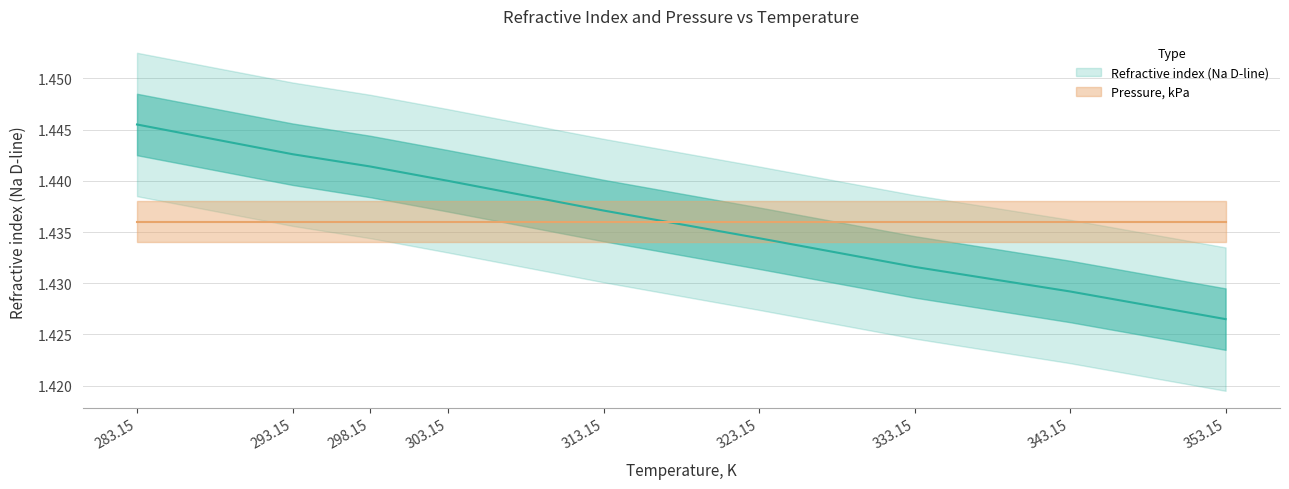

What is the sum of the values at 293.15 and 298.15?

2.9